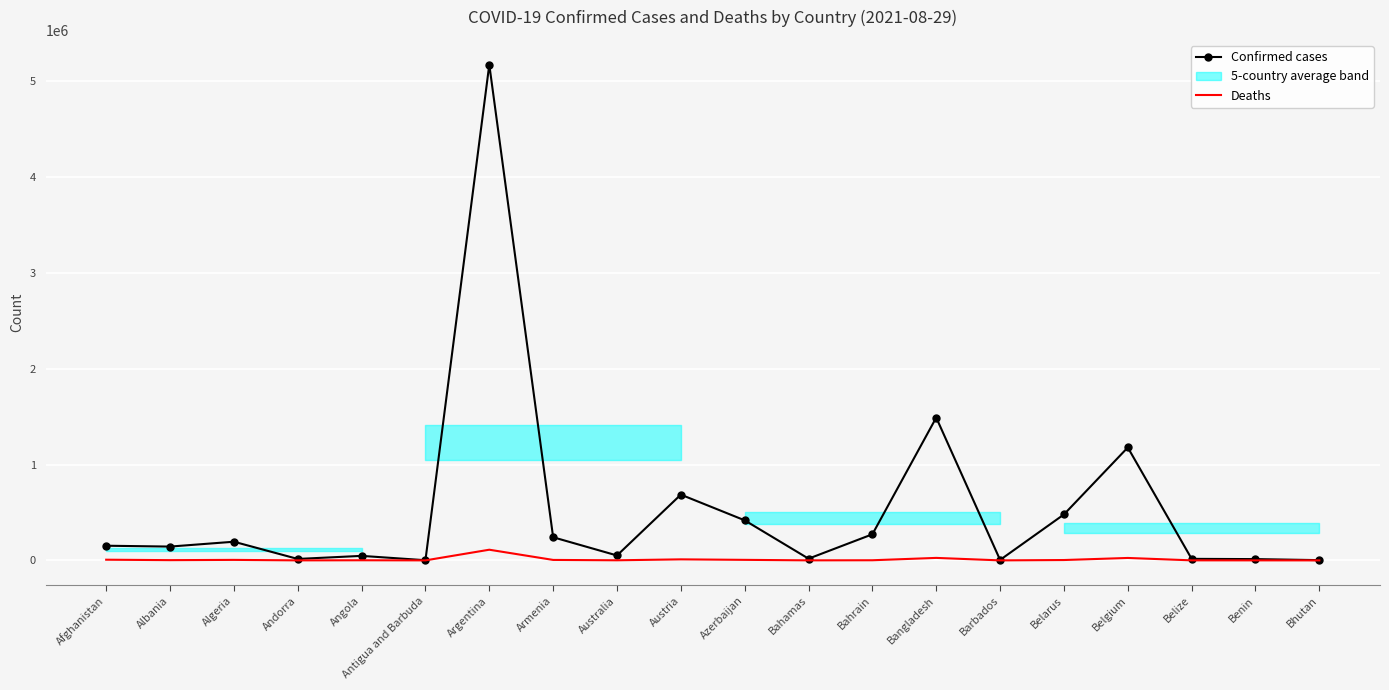

List the labels in order of Confirmed cases value, smallest first.

Antigua and Barbuda, Bhutan, Barbados, Benin, Andorra, Belize, Bahamas, Angola, Australia, Albania, Afghanistan, Algeria, Armenia, Bahrain, Azerbaijan, Belarus, Austria, Belgium, Bangladesh, Argentina